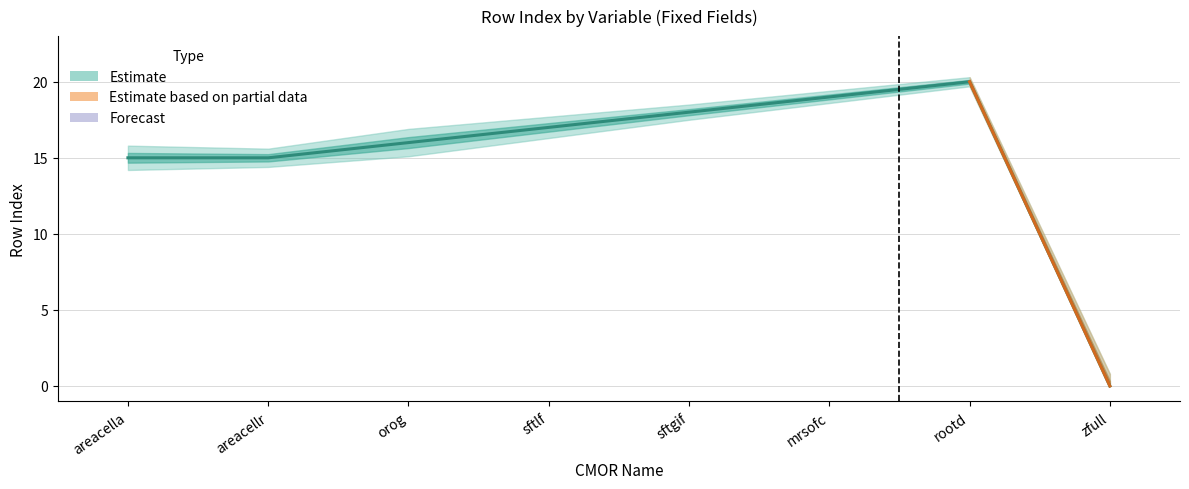

List the labels in order of rowIndex value, smallest first.

zfull, areacella, areacellr, orog, sftlf, sftgif, mrsofc, rootd